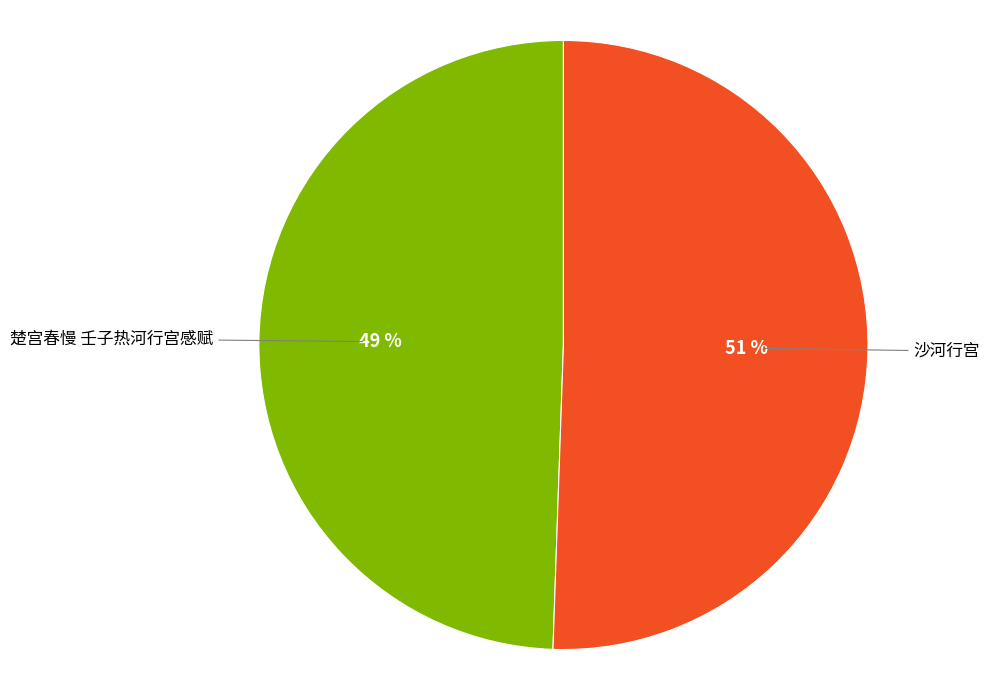

Rank the categories by value from highest to lowest.

沙河行宫, 楚宫春慢 壬子热河行宫感赋